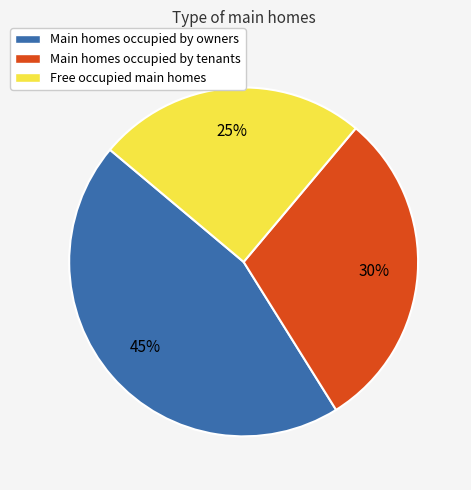

What percentage is the Free occupied main homes slice, to the nearest percent?

25%